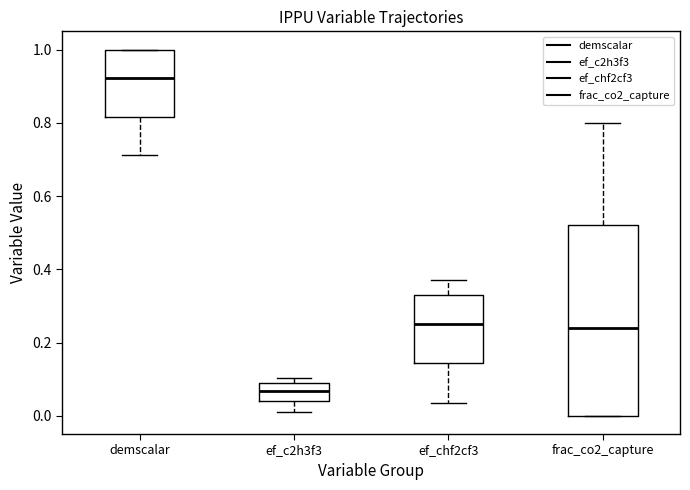

Reading left to right, transcribe this box plot: for each box, give where its median line is, the range the box spans, and where its two whiskers end, as read against the y-axis. The values are not printed on the chart, so give them approximately, as read against the axis.

demscalar: median 0.92, box 0.82 to 1.00, whiskers 0.72 to 1.00
ef_c2h3f3: median 0.06, box 0.04 to 0.10, whiskers 0.00 to 0.10 (just above the box's upper edge)
ef_chf2cf3: median 0.24, box 0.14 to 0.32, whiskers 0.04 to 0.38
frac_co2_capture: median 0.24, box 0.00 to 0.52, whiskers 0.00 to 0.80